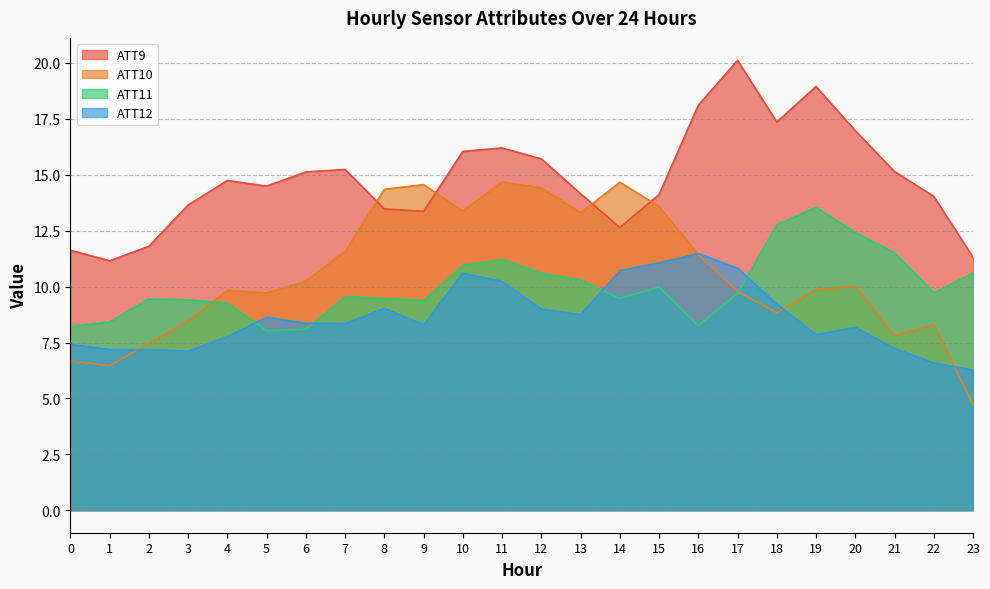

Between 0 and 6, which series saw the biggest shift?

ATT10